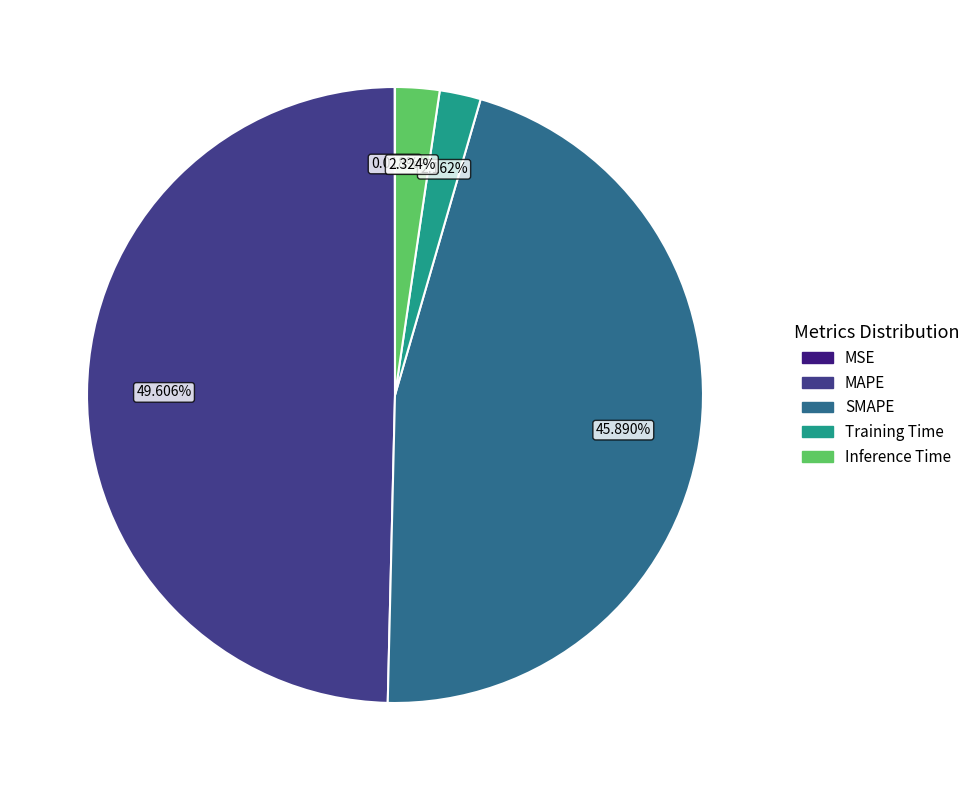

Does any single category account for the majority?

No